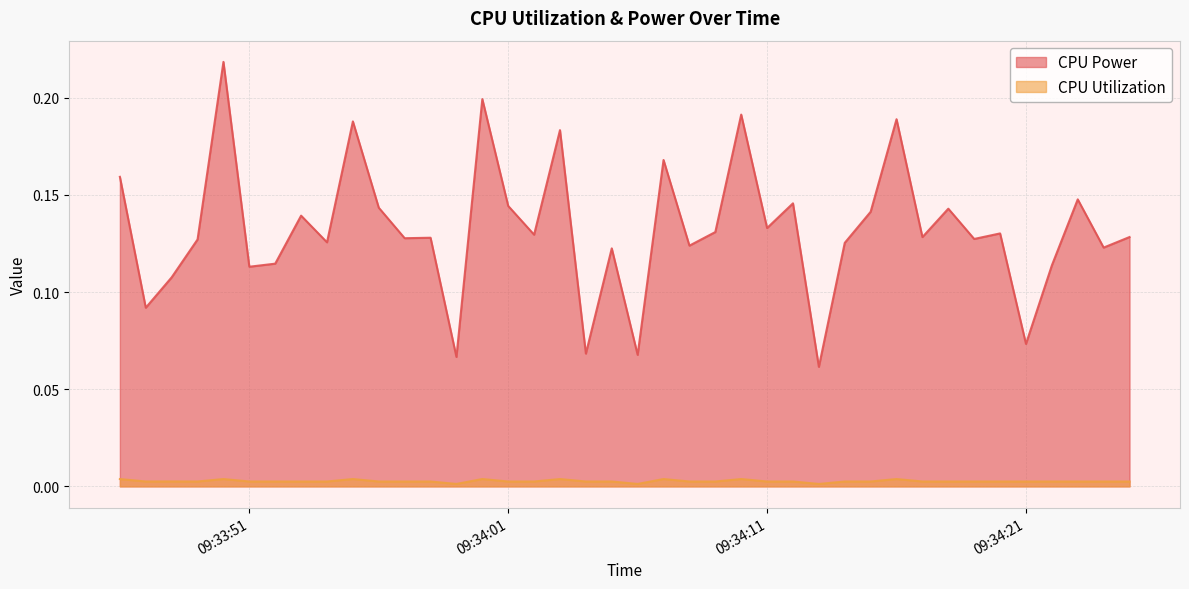

Does the chart display data point markers on the line(s)?

No